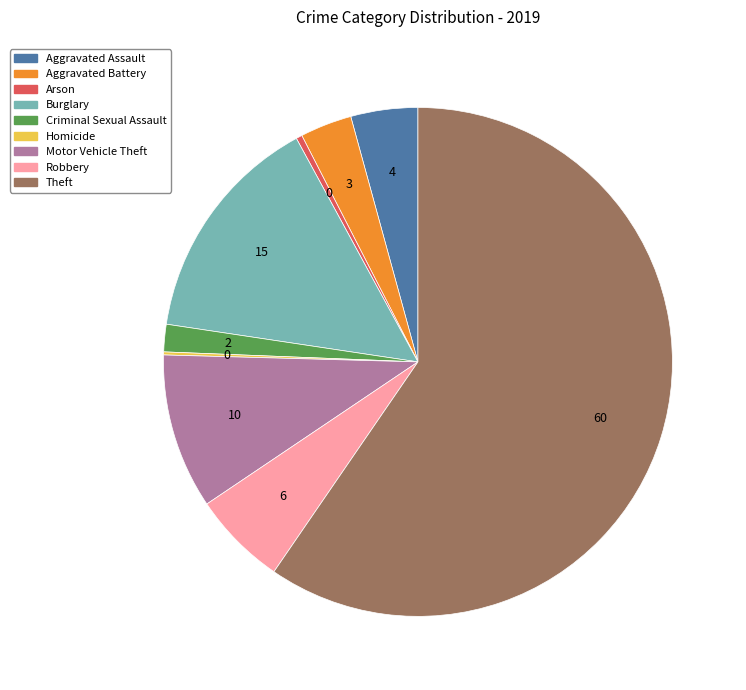

Do Arson and Criminal Sexual Assault together represent more than half of the pie?

No